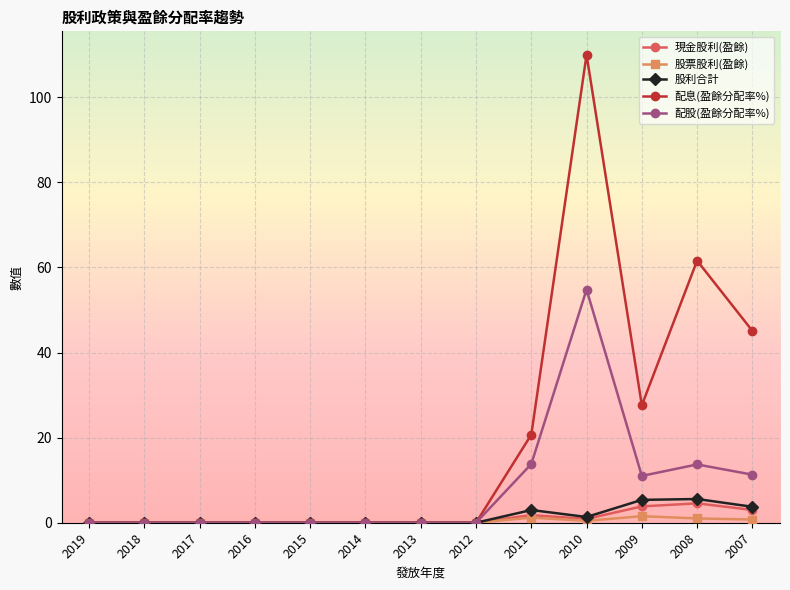

Which label corresponds to the largest value in the chart?

2010